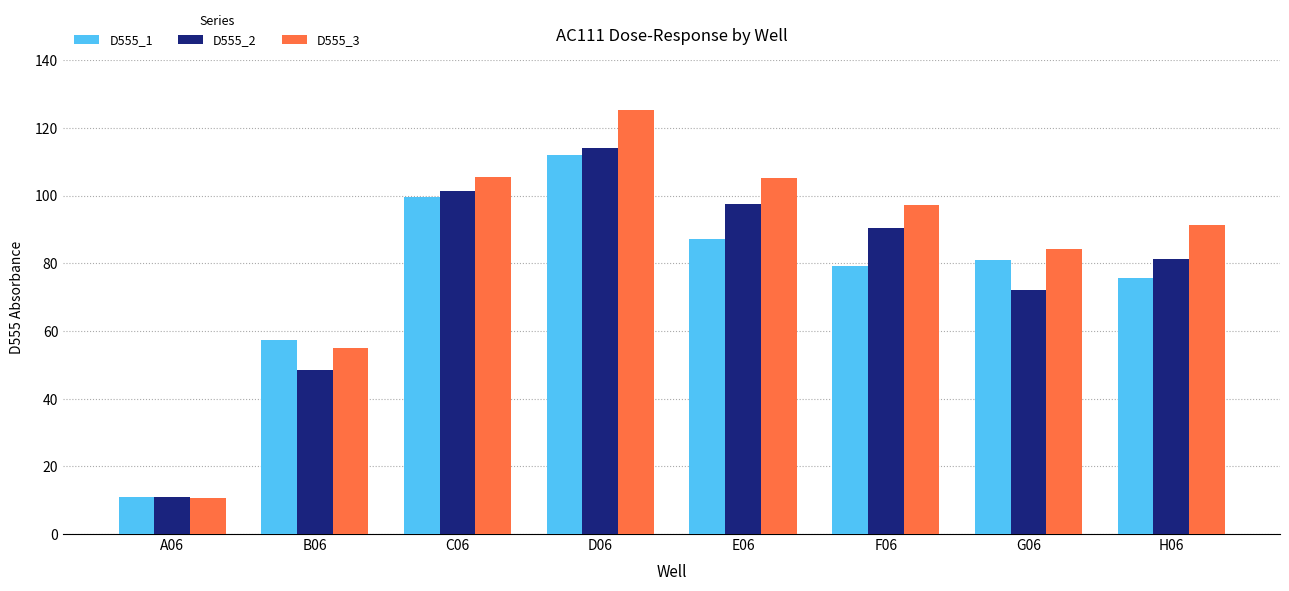

At which label does D555_3 reach its peak?

D06